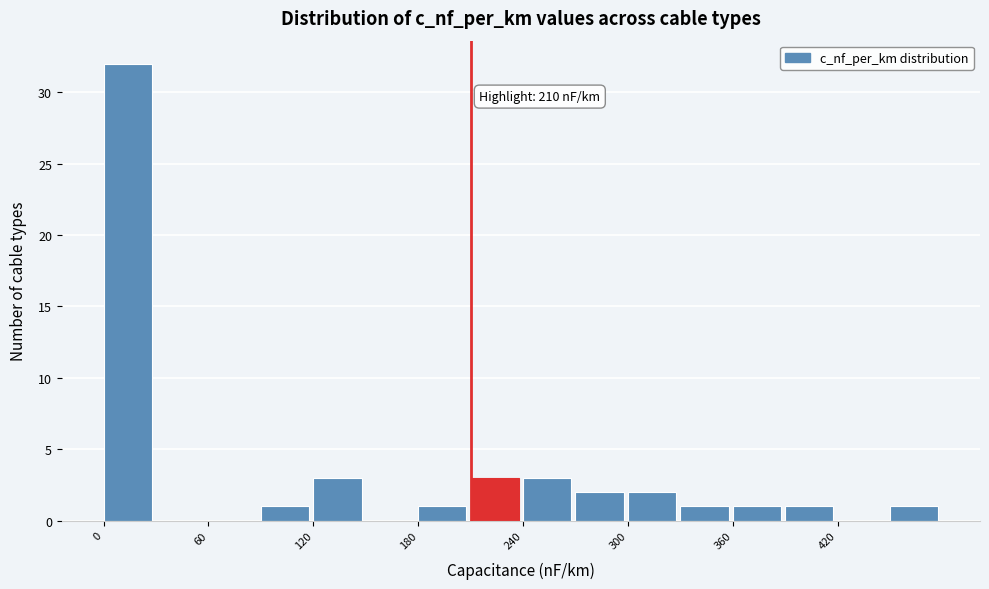

Around what value on the x-axis is the tallest bar? Give the approximate position of its centre, as read against the axis.

10